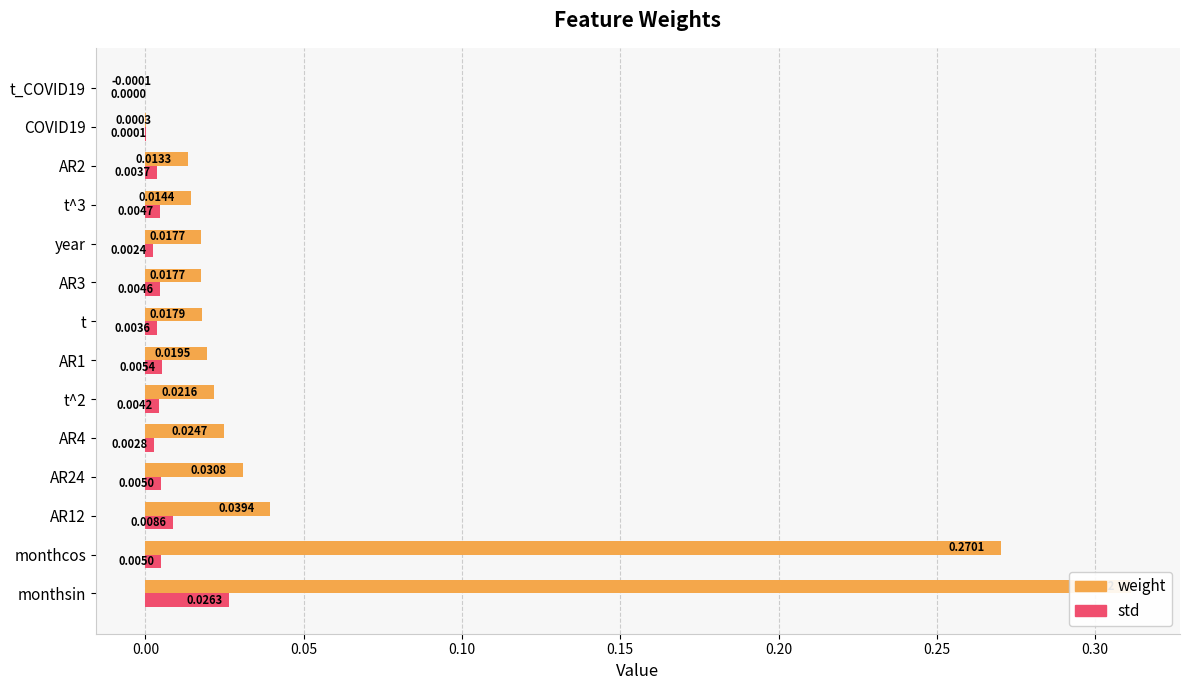

What is the greatest value displayed?

0.3